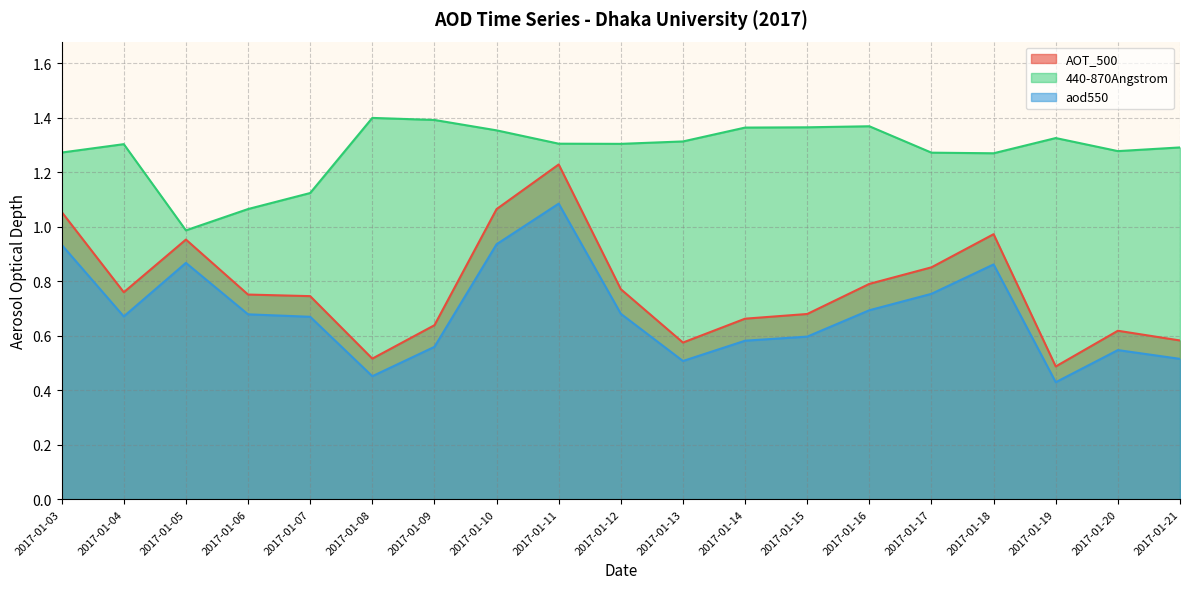

What is the difference between the aod550 values at 2017-01-10 and 2017-01-20?

0.4